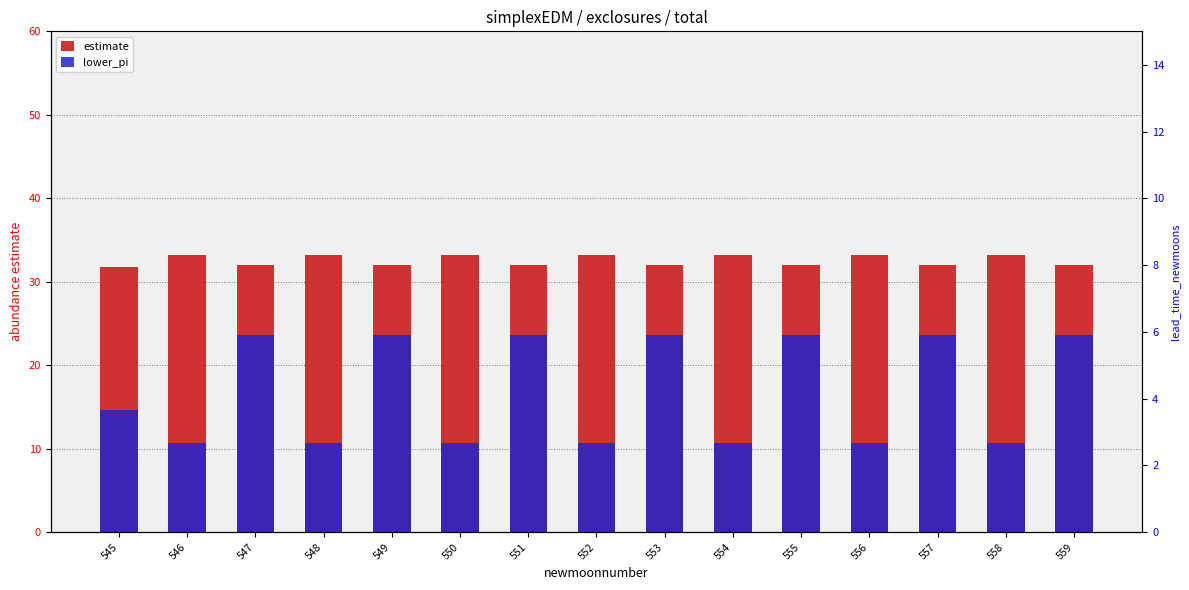

What is the difference between the lower_pi values at 558 and 557?

13.0